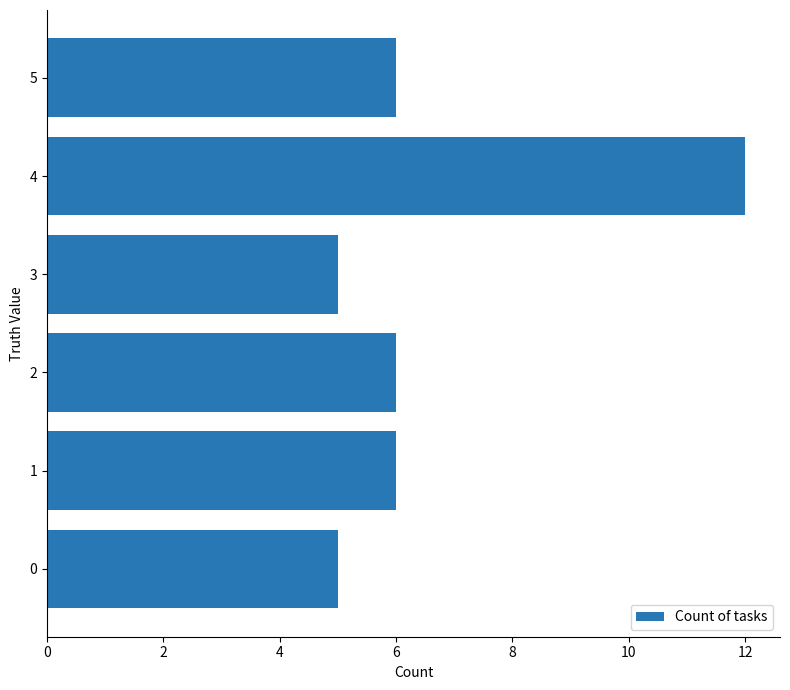

How many distinct data groups are displayed?

1